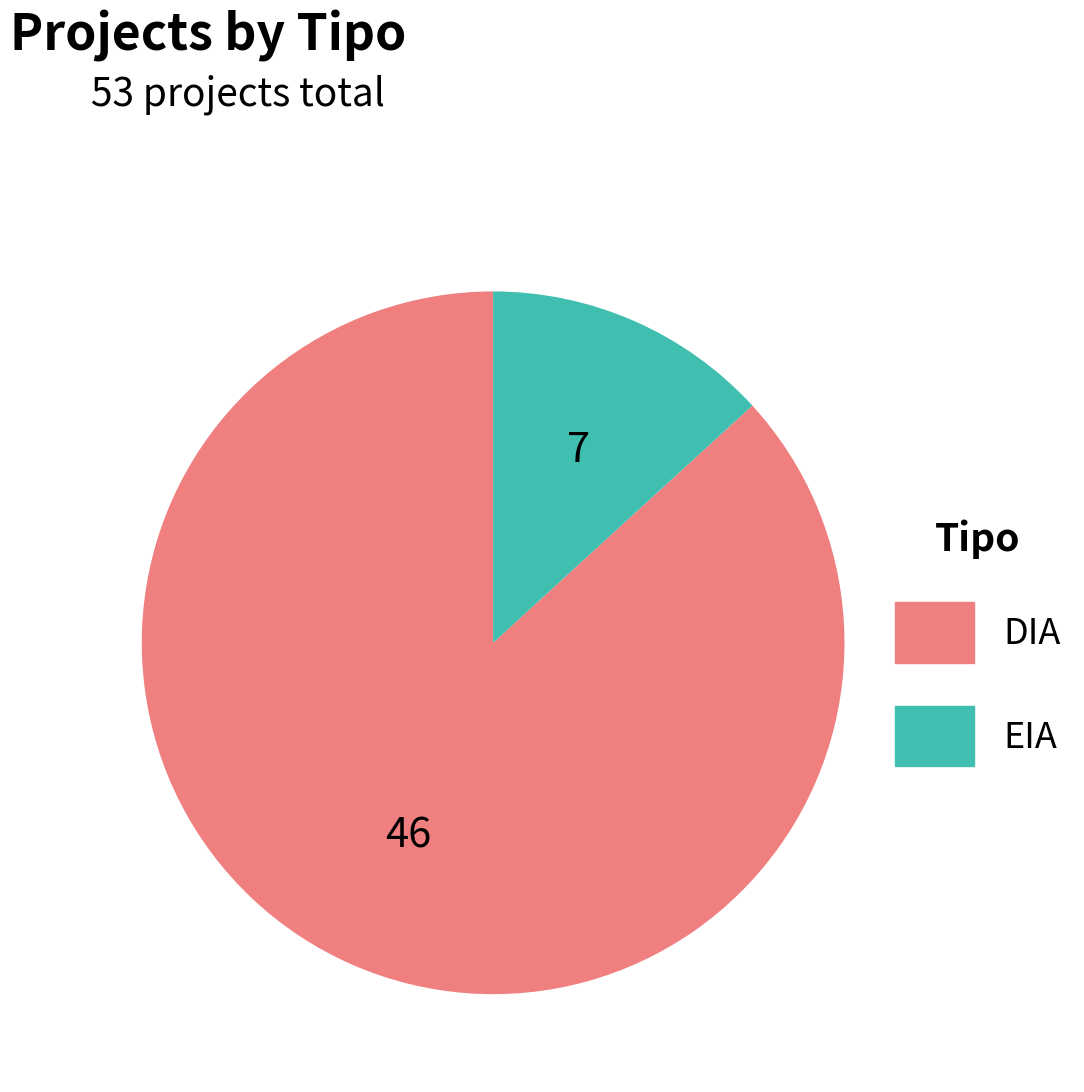

Approximately how many times larger is the value at DIA compared to EIA?

6.6